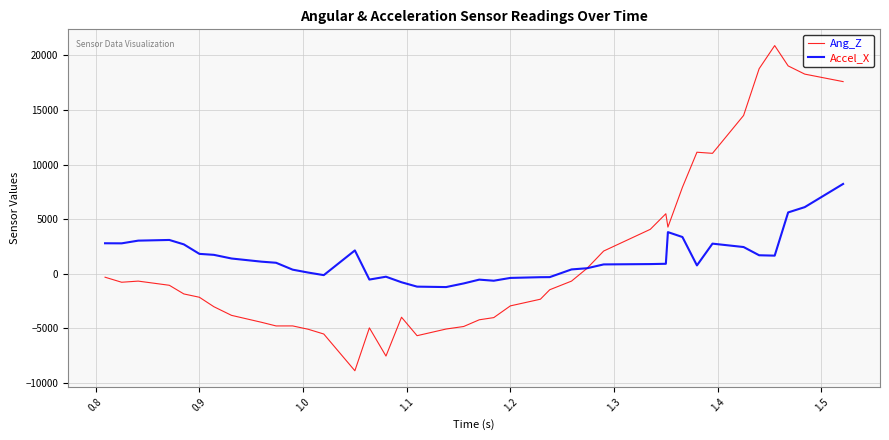

What is the greatest value displayed?

20897